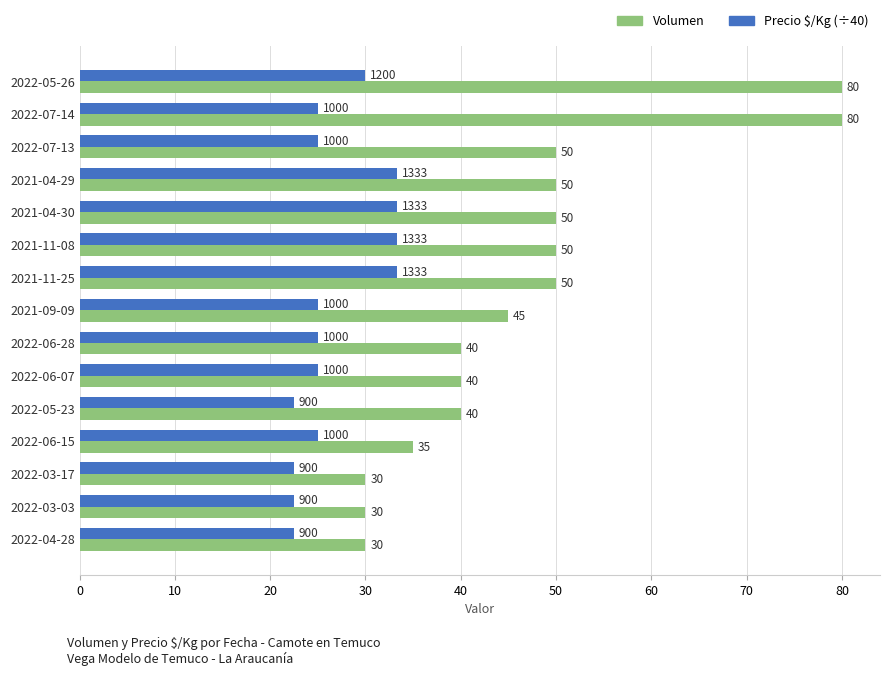

Which series has the widest spread of values?

Volumen